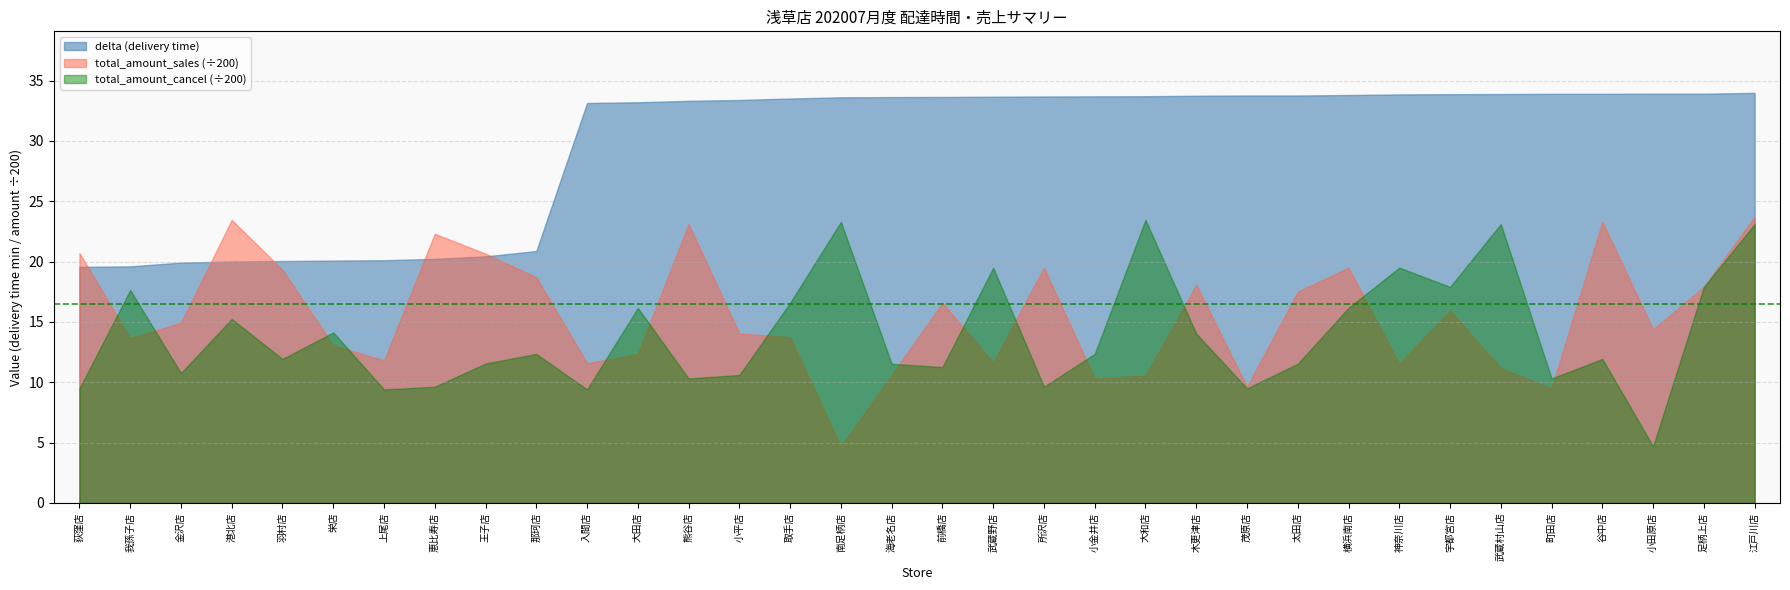

What is the value of the delta point at the 8th from the left?

20.2